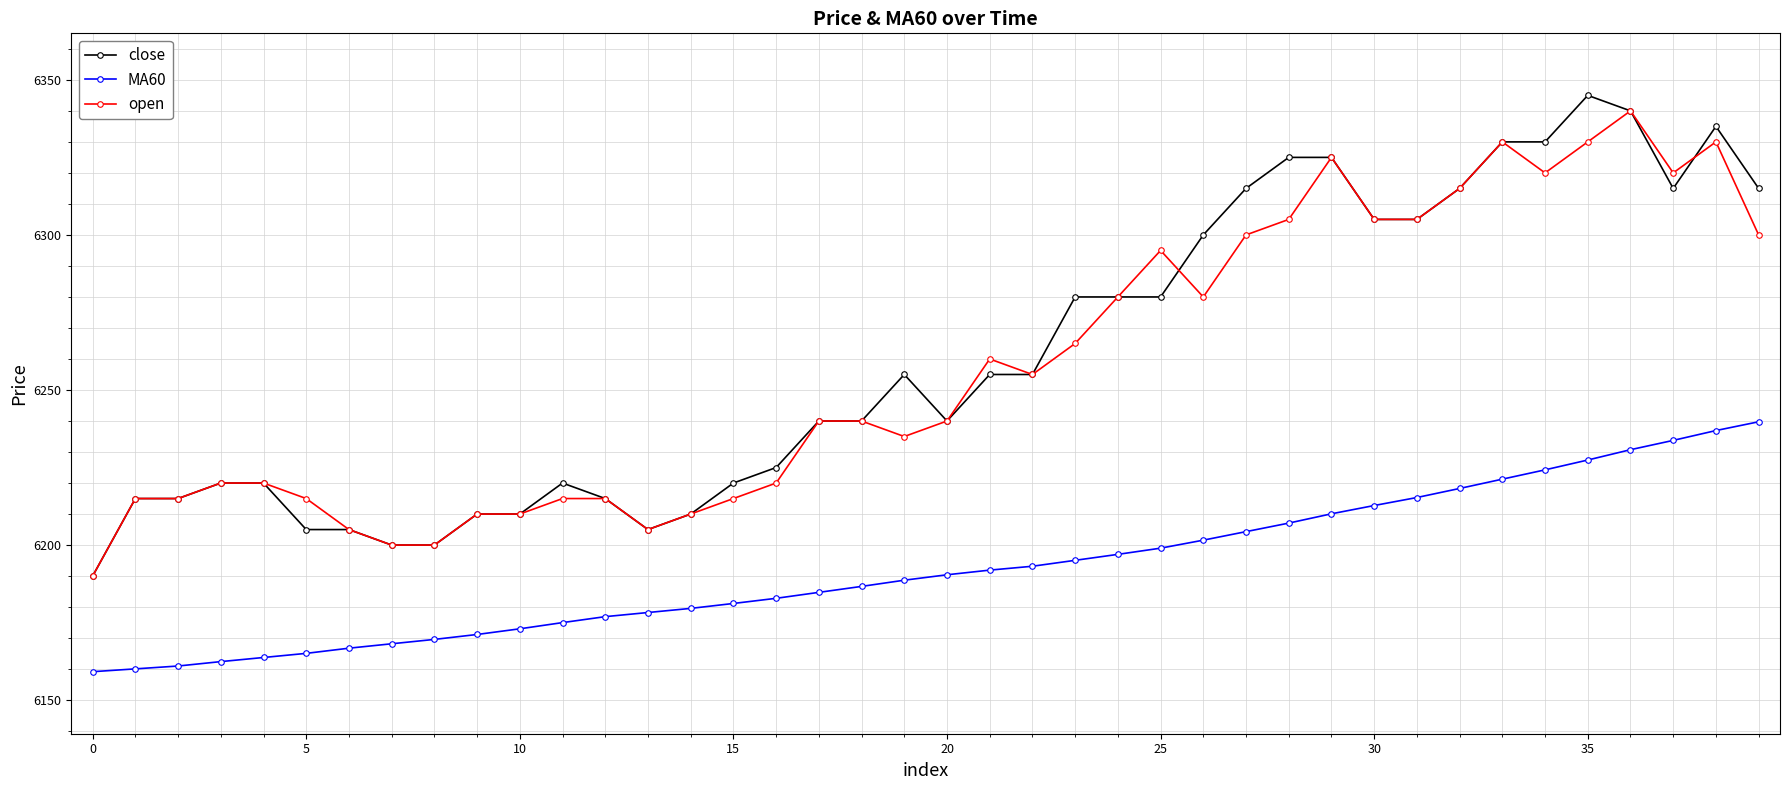

What is the value of the close point at the 17th from the left?

6225.0